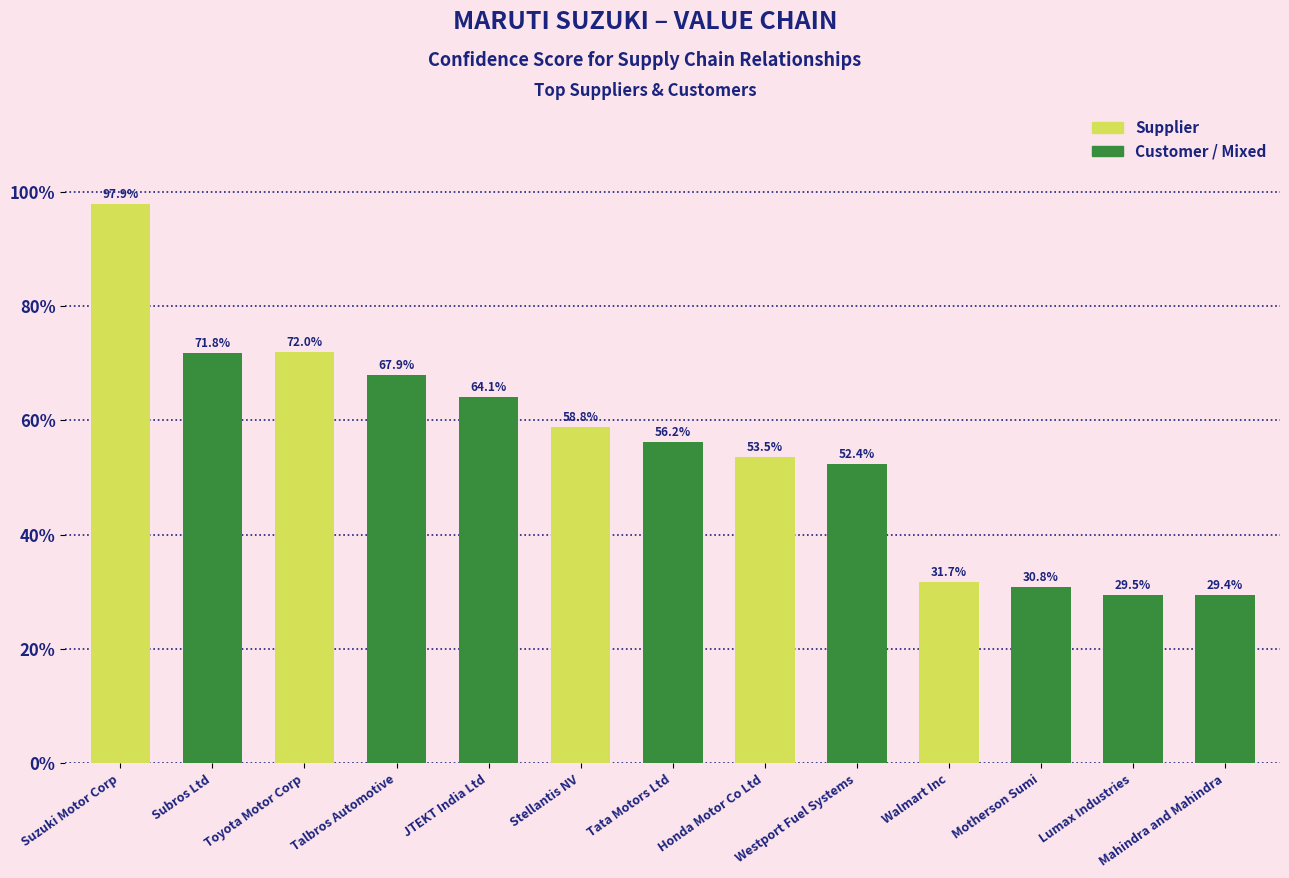

At which category does the chart reach its minimum across all series?

Mahindra and Mahindra